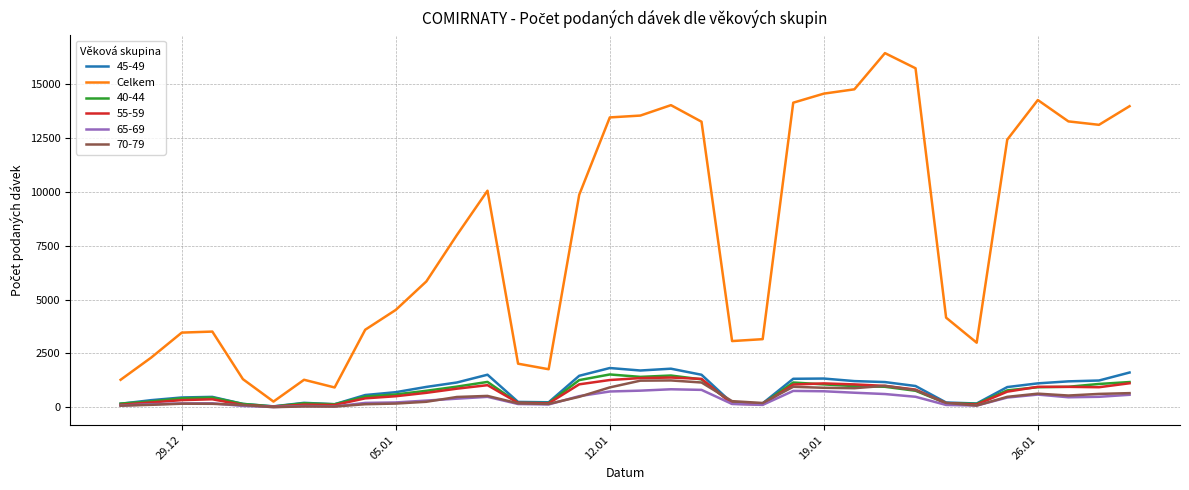

Which series has the largest range (max minus min)?

Celkem